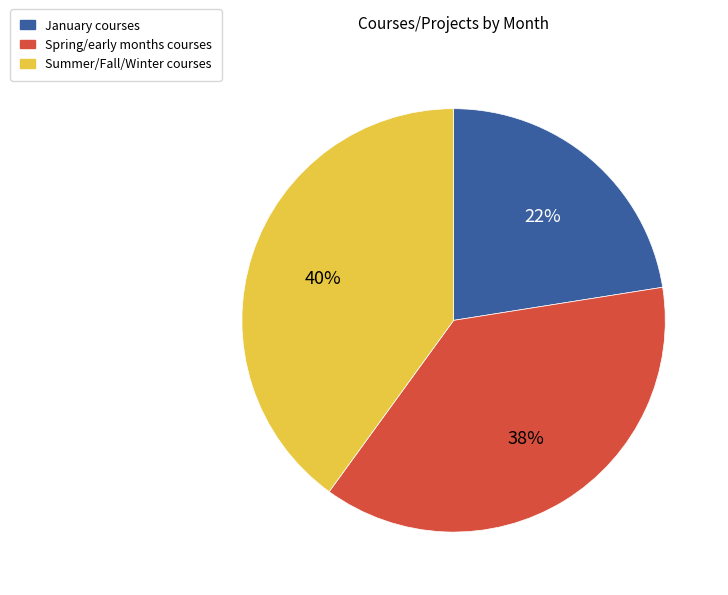

What is the largest slice in the pie chart?

Summer/Fall/Winter courses